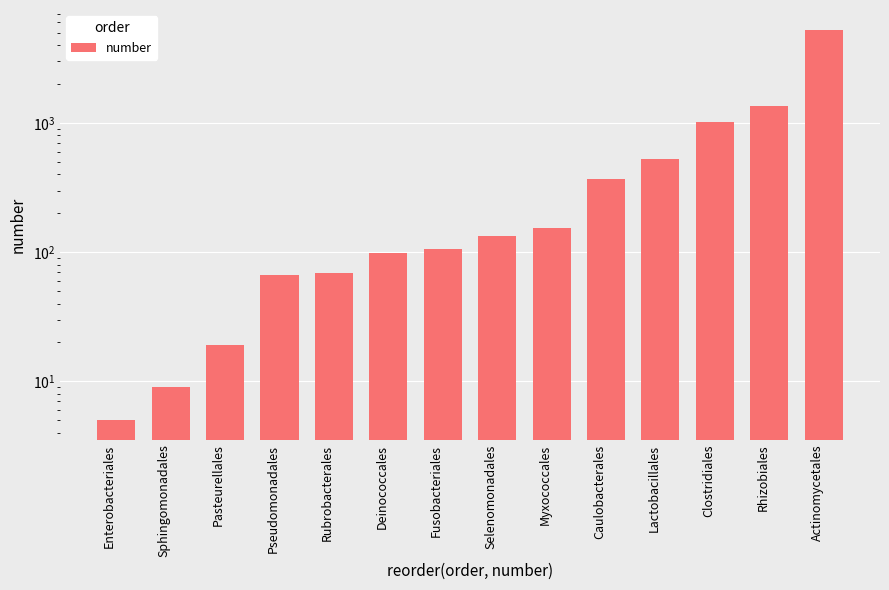

What is the average value?

658